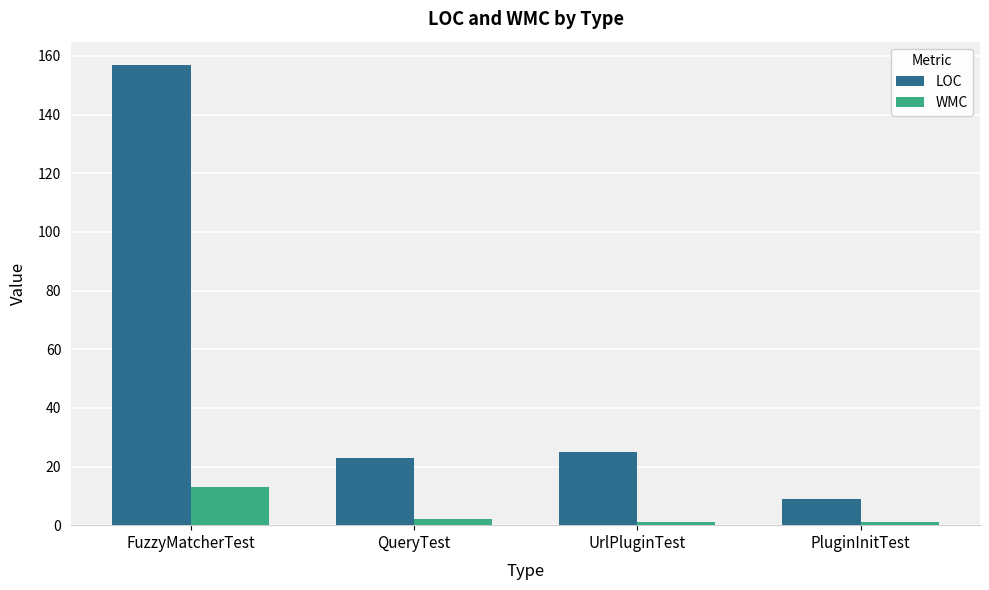

Does the chart contain any negative values?

No